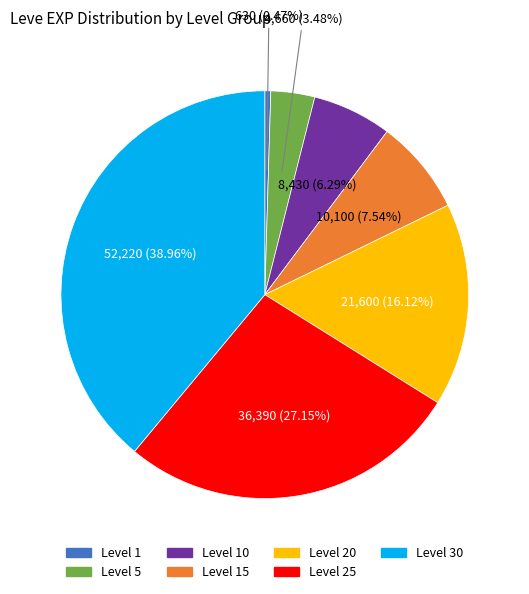

Is there a majority slice in this chart?

No